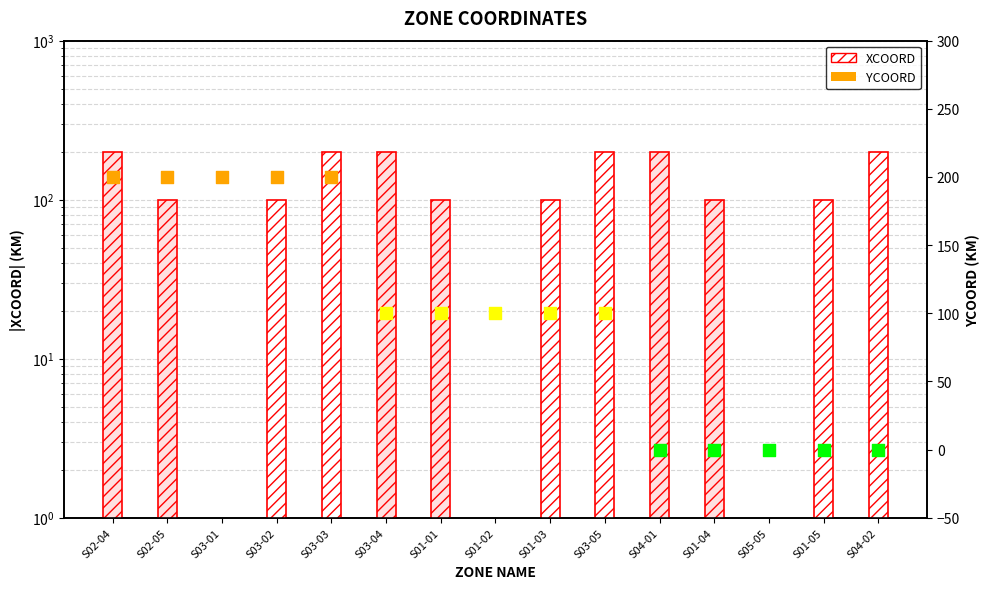

What is the ratio of the value at S03-02 to the value at S03-04?

0.5